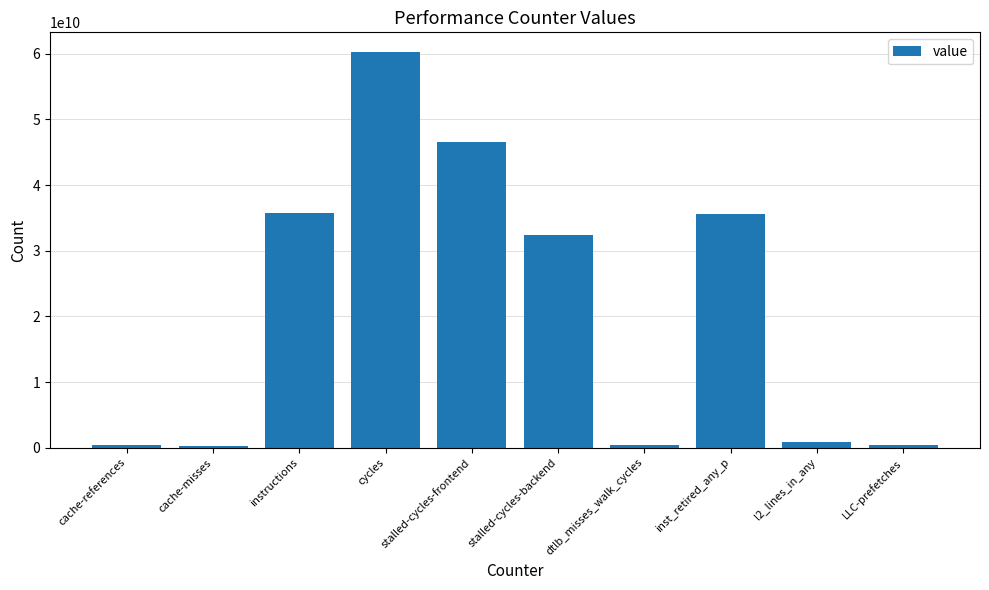

What is the difference between the values at instructions and cache-references?

35300266690